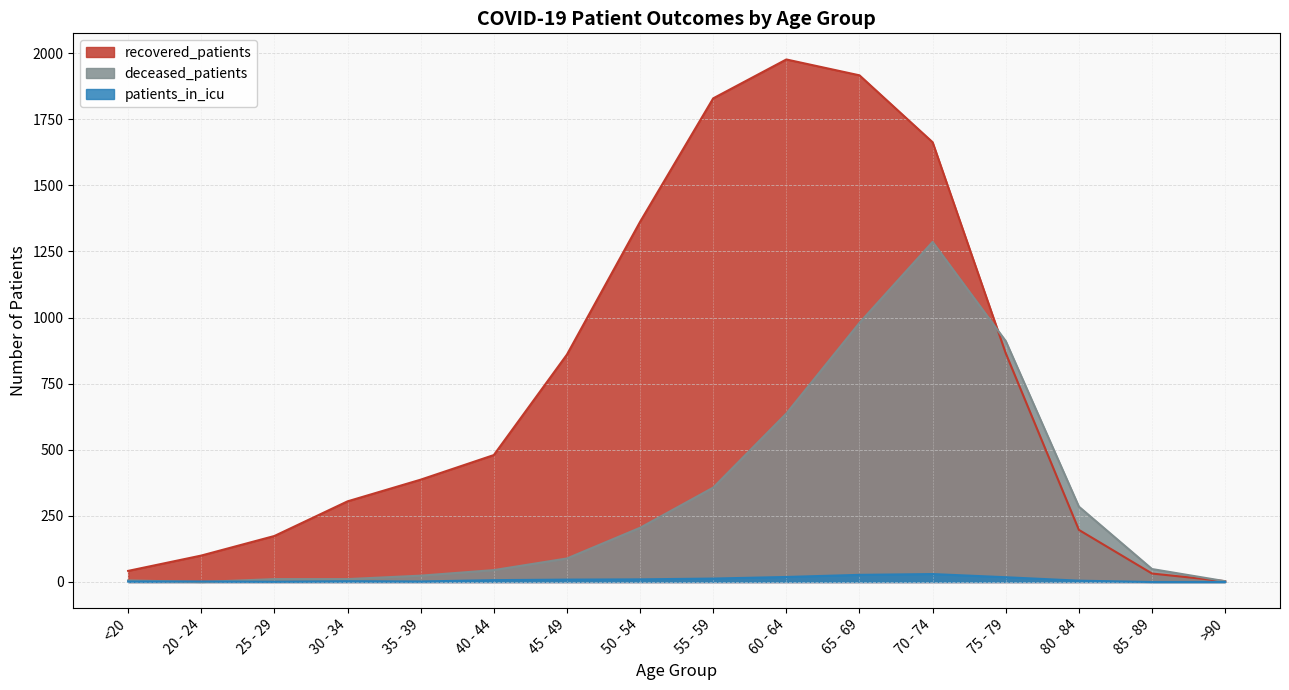

What is the sum of all patients_in_icu values?

148